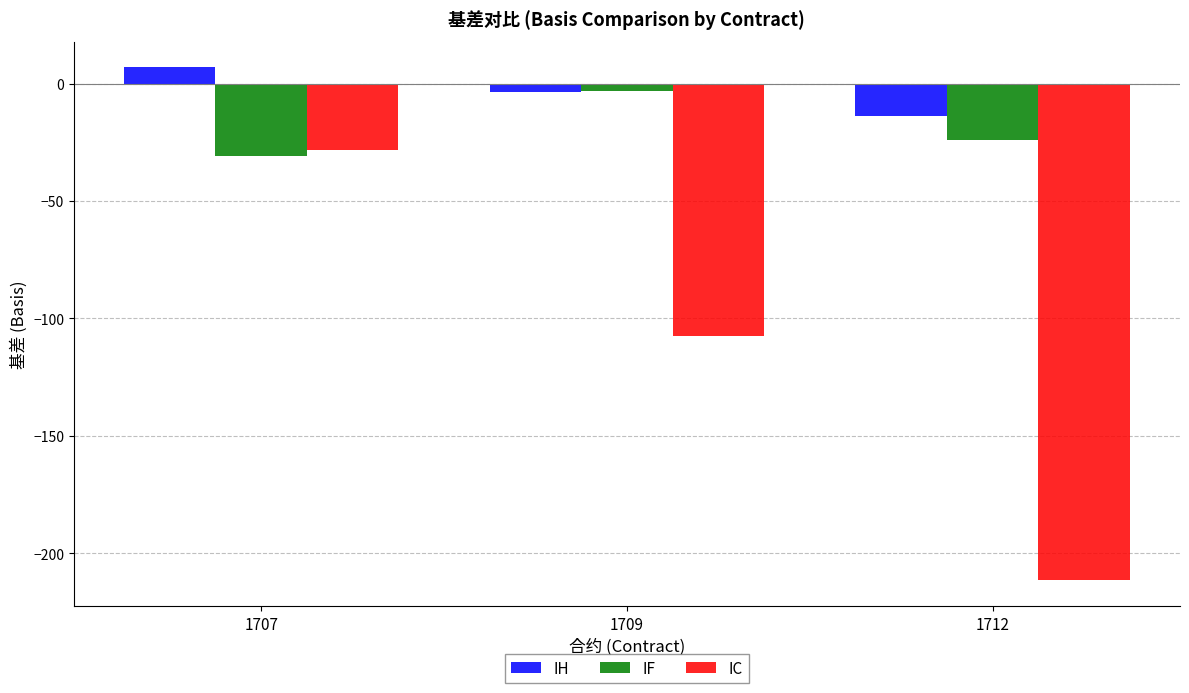

Is the value of IF at 1712 greater than the value of IC at 1707?

Yes